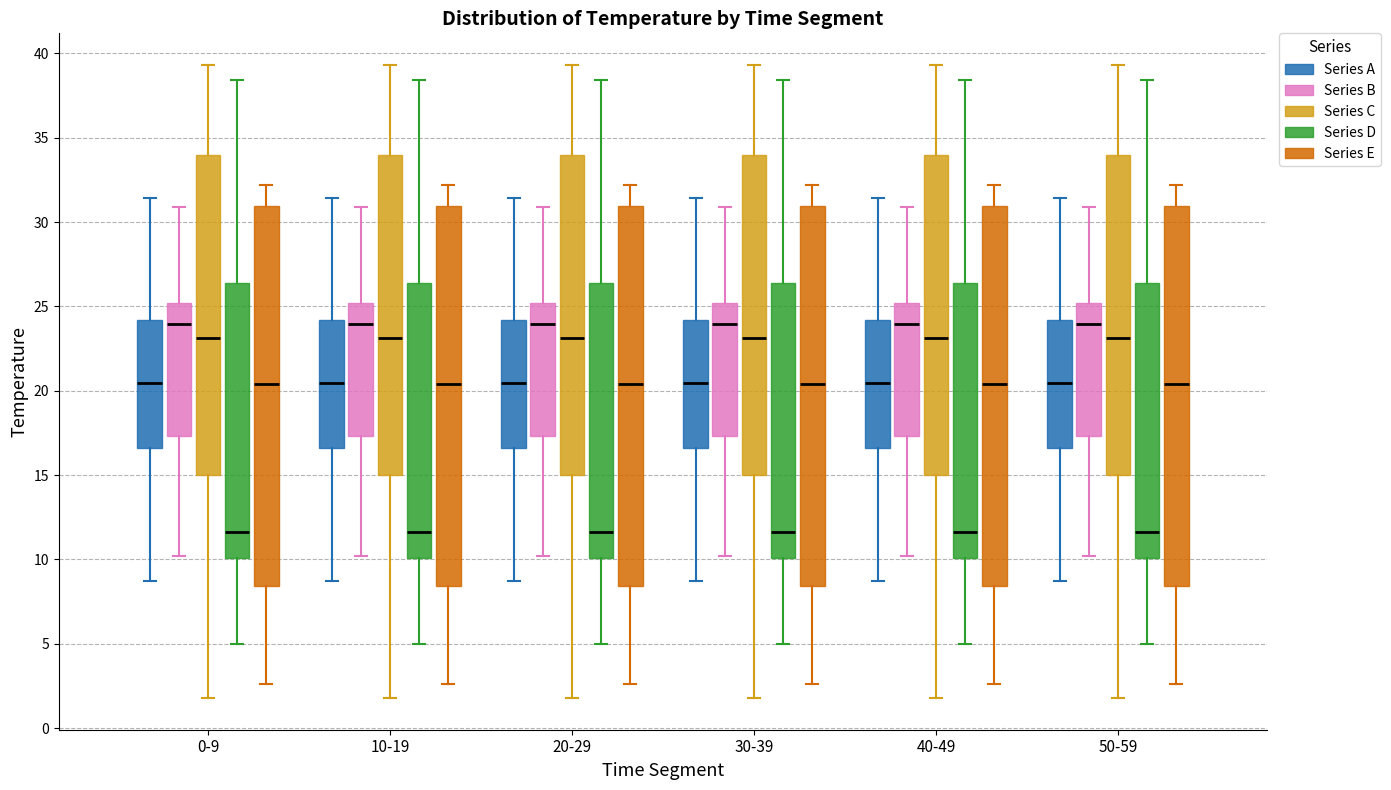

Reading left to right, read every box against the y-axis: the position of its median line, the range the box covers, and the ends of its whiskers. The values are not printed on the chart, so give them approximately, as read against the axis.

0-9 (Series A): median 20.5, box 16.5 to 24.0, whiskers 8.5 to 31.5
0-9 (Series B): median 24.0, box 17.5 to 25.0, whiskers 10.0 to 31.0
0-9 (Series C): median 23.0, box 15.0 to 34.0, whiskers 2.0 to 39.5
0-9 (Series D): median 11.5, box 10.0 to 26.5, whiskers 5.0 to 38.5
0-9 (Series E): median 20.5, box 8.5 to 31.0, whiskers 2.5 to 32.0
10-19 (Series A): median 20.5, box 16.5 to 24.0, whiskers 8.5 to 31.5
10-19 (Series B): median 24.0, box 17.5 to 25.0, whiskers 10.0 to 31.0
10-19 (Series C): median 23.0, box 15.0 to 34.0, whiskers 2.0 to 39.5
10-19 (Series D): median 11.5, box 10.0 to 26.5, whiskers 5.0 to 38.5
10-19 (Series E): median 20.5, box 8.5 to 31.0, whiskers 2.5 to 32.0
20-29 (Series A): median 20.5, box 16.5 to 24.0, whiskers 8.5 to 31.5
20-29 (Series B): median 24.0, box 17.5 to 25.0, whiskers 10.0 to 31.0
20-29 (Series C): median 23.0, box 15.0 to 34.0, whiskers 2.0 to 39.5
20-29 (Series D): median 11.5, box 10.0 to 26.5, whiskers 5.0 to 38.5
20-29 (Series E): median 20.5, box 8.5 to 31.0, whiskers 2.5 to 32.0
30-39 (Series A): median 20.5, box 16.5 to 24.0, whiskers 8.5 to 31.5
30-39 (Series B): median 24.0, box 17.5 to 25.0, whiskers 10.0 to 31.0
30-39 (Series C): median 23.0, box 15.0 to 34.0, whiskers 2.0 to 39.5
30-39 (Series D): median 11.5, box 10.0 to 26.5, whiskers 5.0 to 38.5
30-39 (Series E): median 20.5, box 8.5 to 31.0, whiskers 2.5 to 32.0
40-49 (Series A): median 20.5, box 16.5 to 24.0, whiskers 8.5 to 31.5
40-49 (Series B): median 24.0, box 17.5 to 25.0, whiskers 10.0 to 31.0
40-49 (Series C): median 23.0, box 15.0 to 34.0, whiskers 2.0 to 39.5
40-49 (Series D): median 11.5, box 10.0 to 26.5, whiskers 5.0 to 38.5
40-49 (Series E): median 20.5, box 8.5 to 31.0, whiskers 2.5 to 32.0
50-59 (Series A): median 20.5, box 16.5 to 24.0, whiskers 8.5 to 31.5
50-59 (Series B): median 24.0, box 17.5 to 25.0, whiskers 10.0 to 31.0
50-59 (Series C): median 23.0, box 15.0 to 34.0, whiskers 2.0 to 39.5
50-59 (Series D): median 11.5, box 10.0 to 26.5, whiskers 5.0 to 38.5
50-59 (Series E): median 20.5, box 8.5 to 31.0, whiskers 2.5 to 32.0